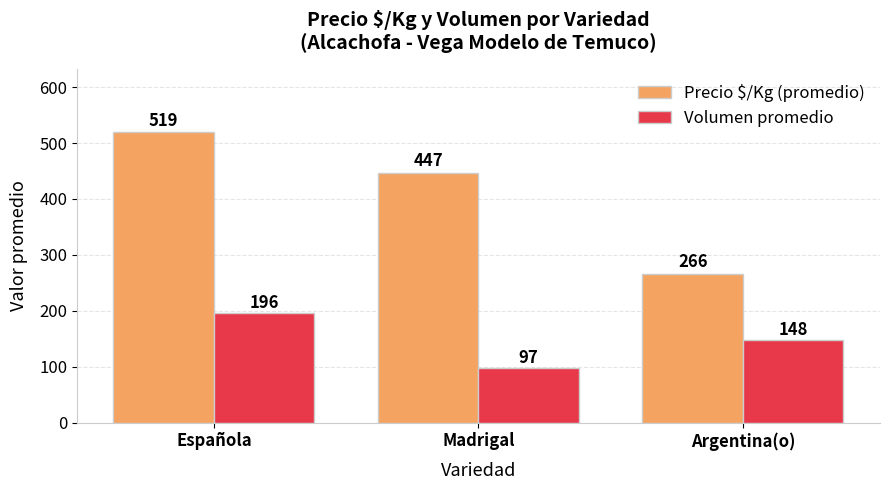

List the series in order of their peak value, highest first.

Precio $/Kg (promedio), Volumen promedio